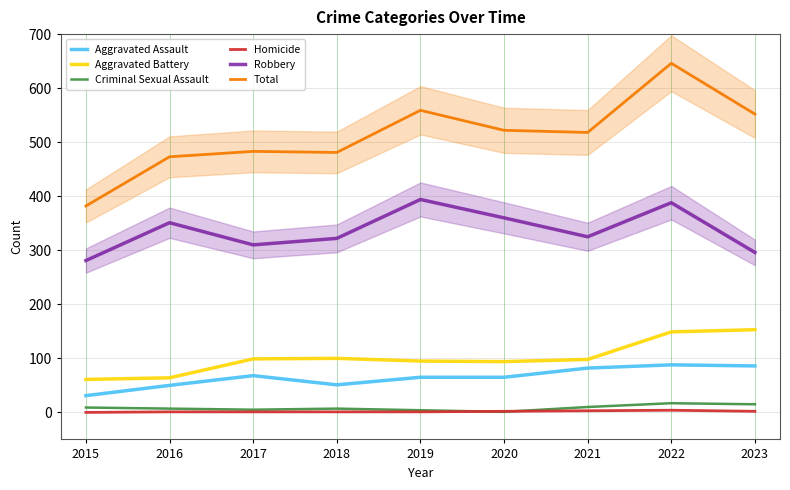

Does the chart display data point markers on the line(s)?

No